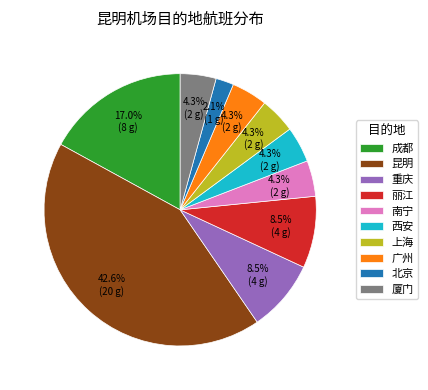

Between 丽江 and 昆明, which is larger?

昆明